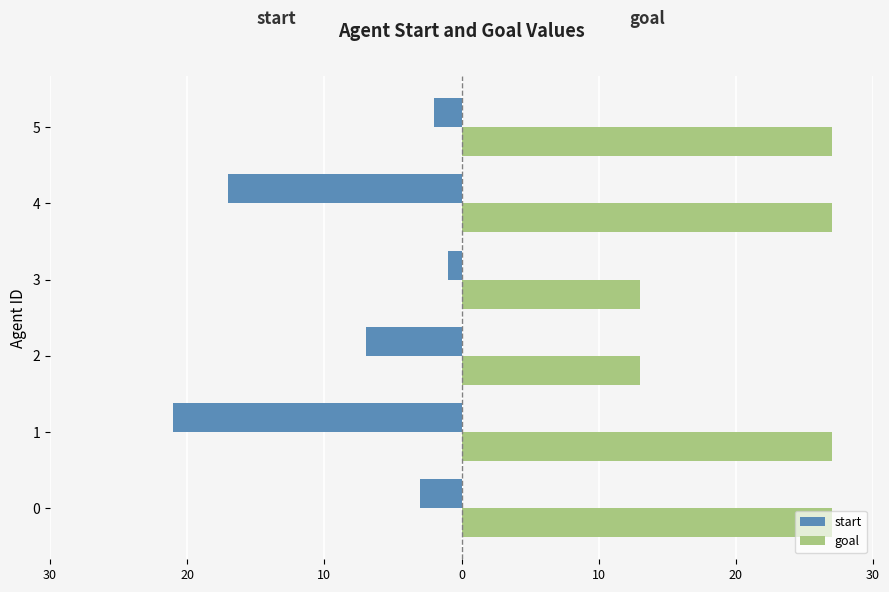

What are all the series names shown in the legend?

start, goal